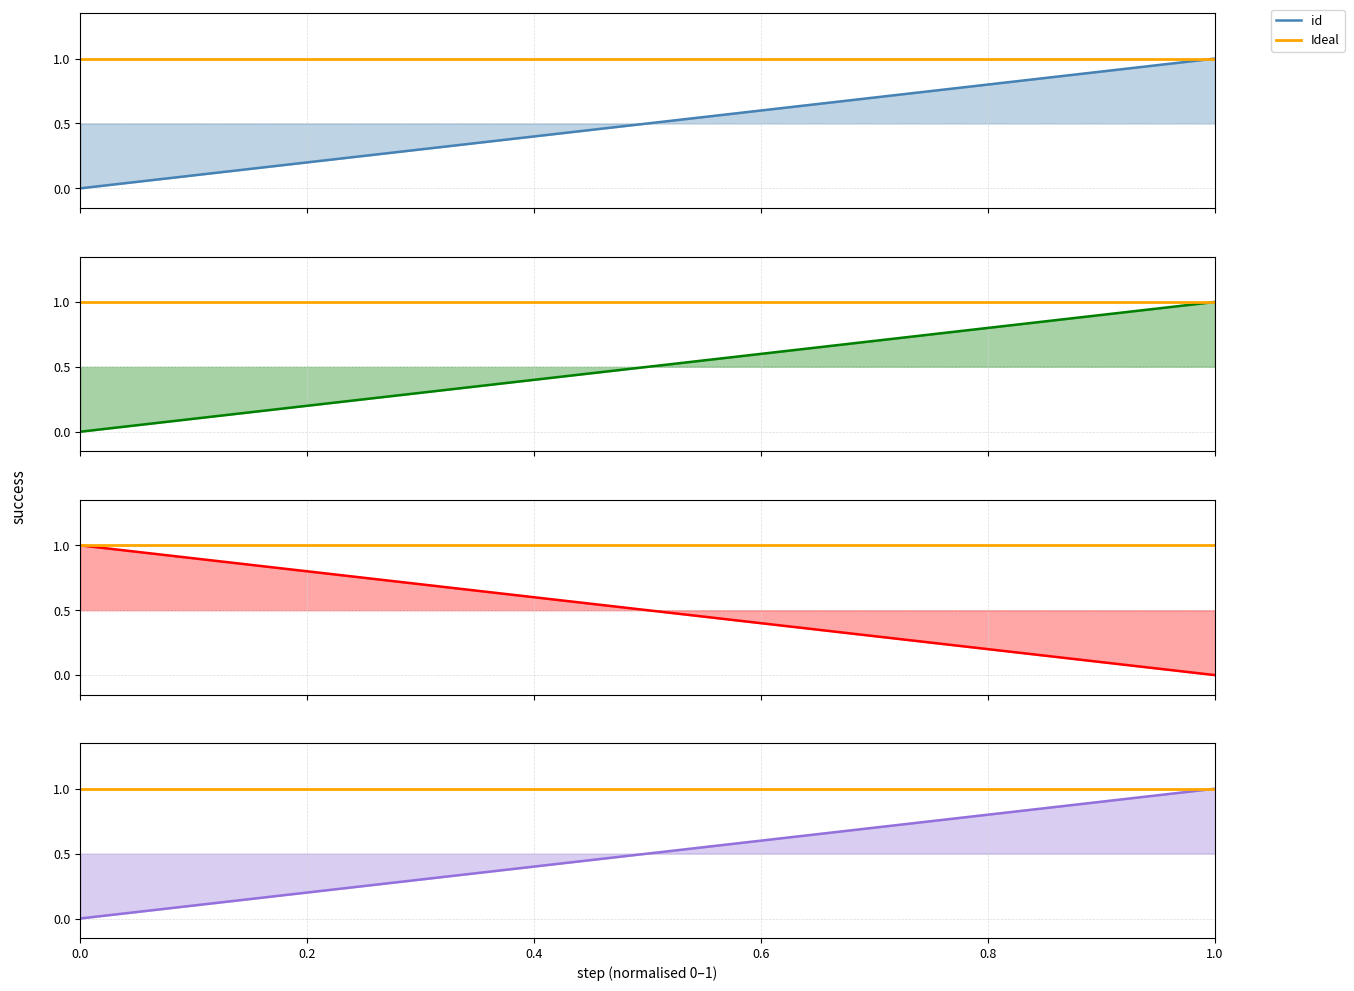

Is the value of x at 0.6 greater than the value of v at 0.8?

No